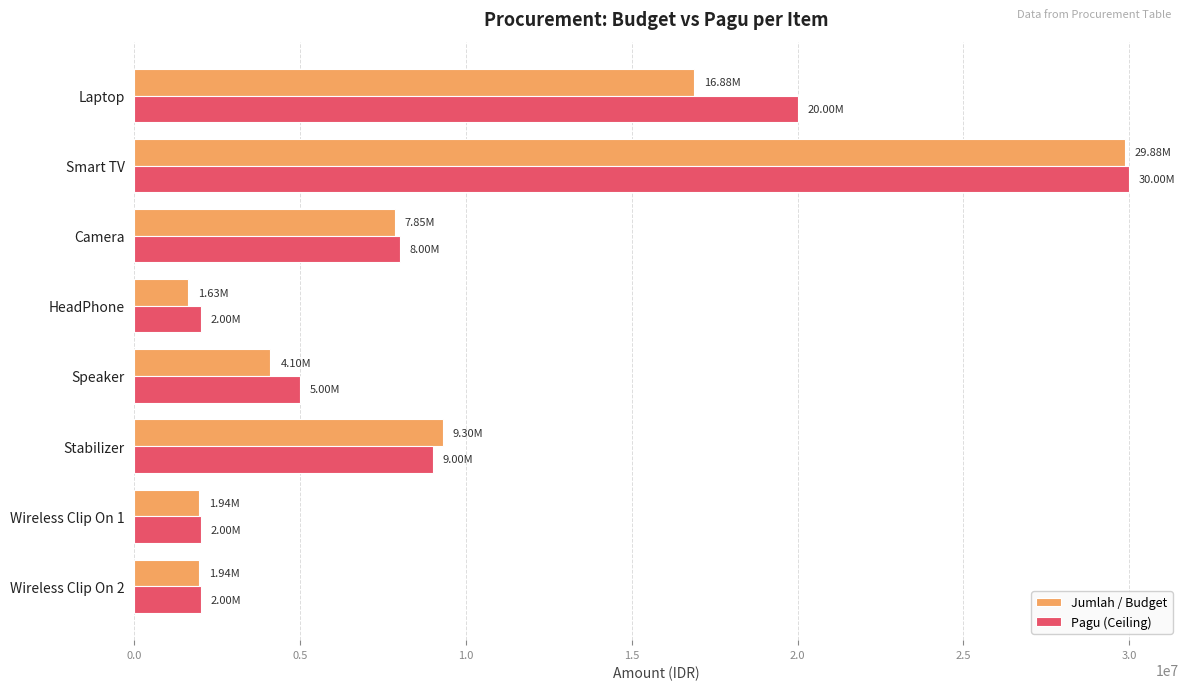

Rank the series by their average value, from lowest to highest.

Jumlah / Budget, Pagu (Ceiling)